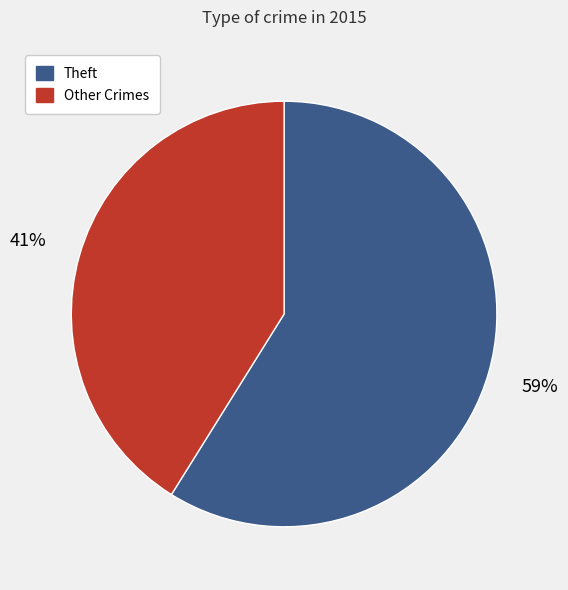

Is the sum of Theft and Other Crimes greater than half?

Yes